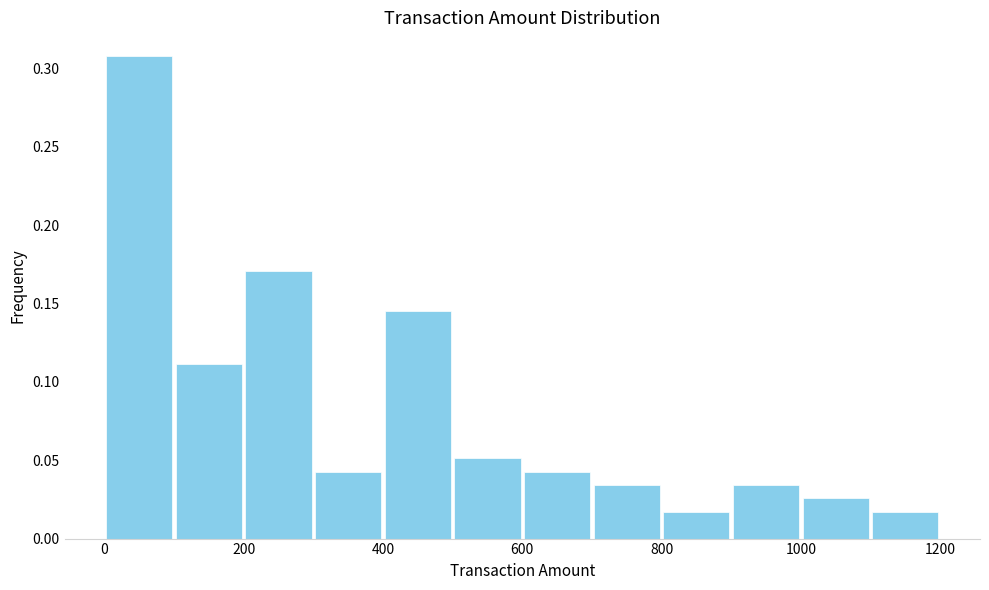

What is the height of the bar covering 100 to 200 on the x-axis? The values are not printed on the chart, so give them approximately, as read against the axis.

0.110